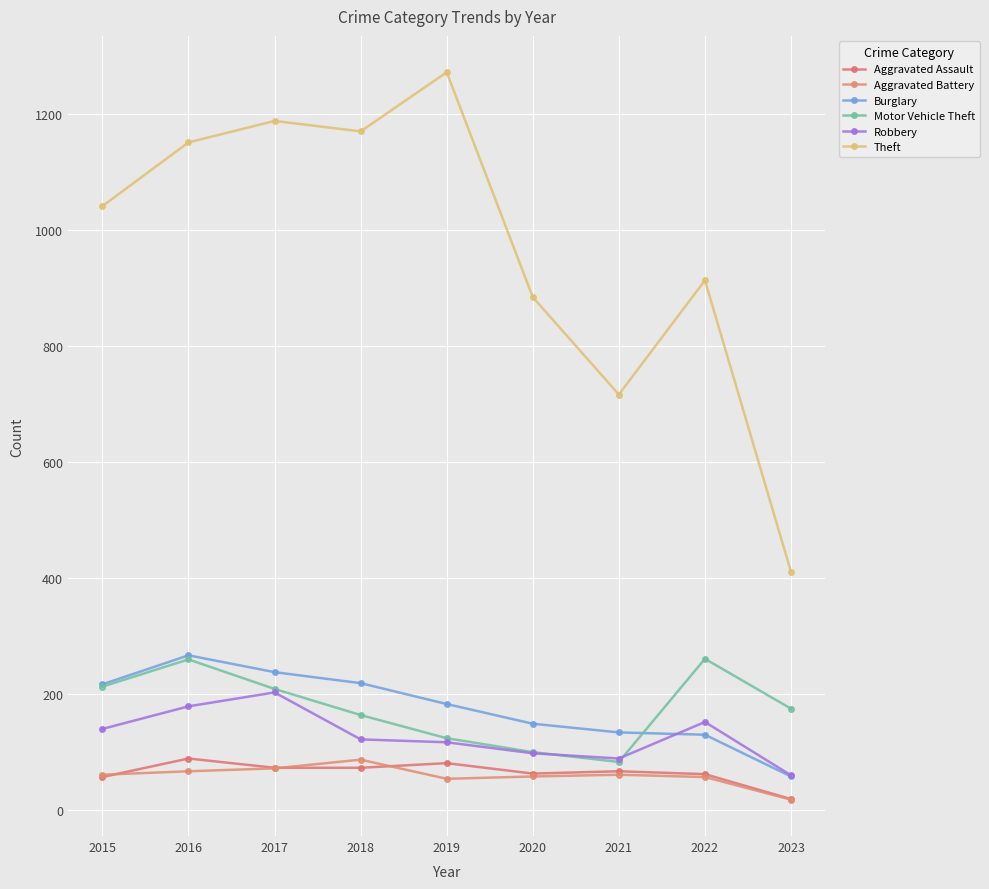

How many categories are shown in the chart?

9